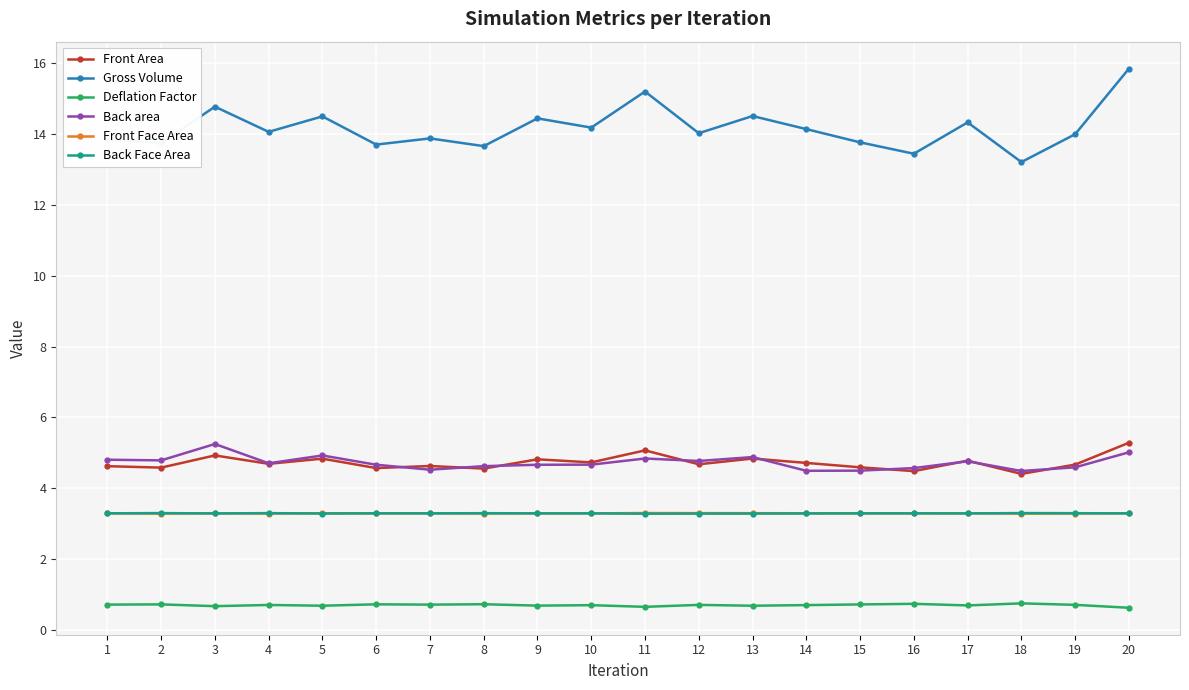

Is it true that Back area equals 1.3 at 6?

False